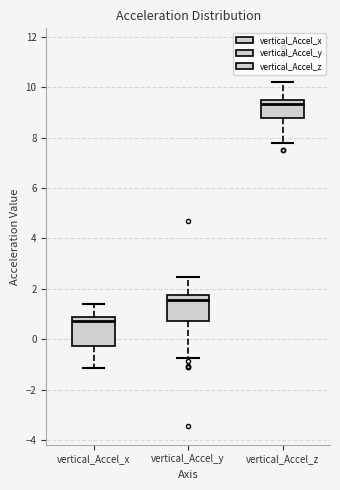

Reading left to right, read every box against the y-axis: the position of its median line, the range the box covers, and the ends of its whiskers. The values are not printed on the chart, so give them approximately, as read against the axis.

vertical_Accel_x: median 0.8 (just below the box's upper edge), box -0.2 to 0.8, whiskers -1.2 to 1.4
vertical_Accel_y: median 1.6, box 0.8 to 1.8, whiskers -0.8 to 2.4
vertical_Accel_z: median 9.4 (just below the box's upper edge), box 8.8 to 9.4, whiskers 7.8 to 10.2